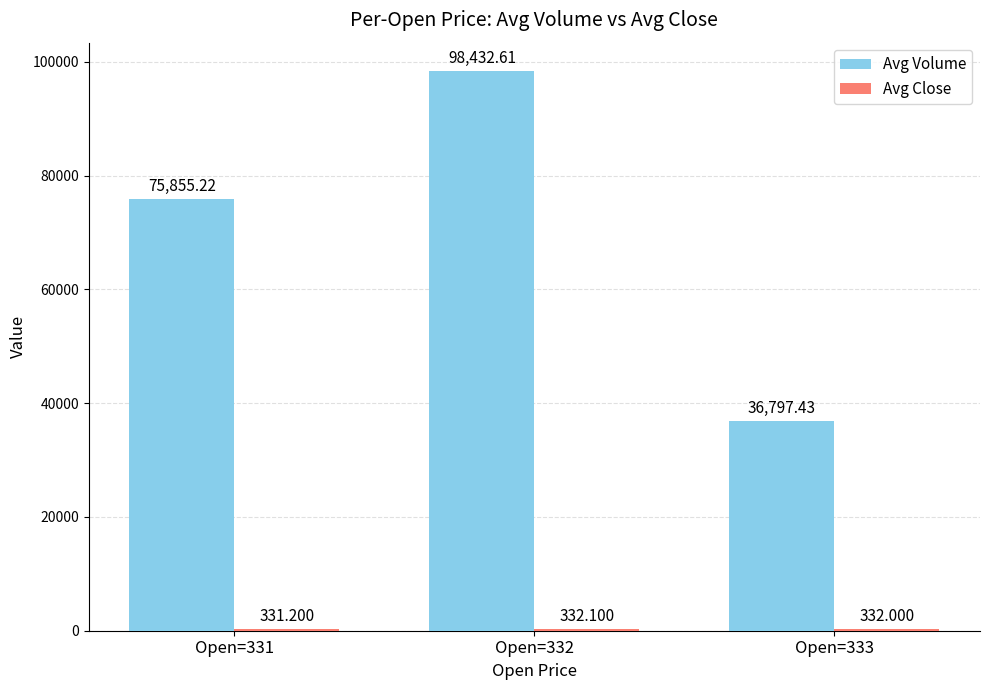

How many groups of bars are there?

3